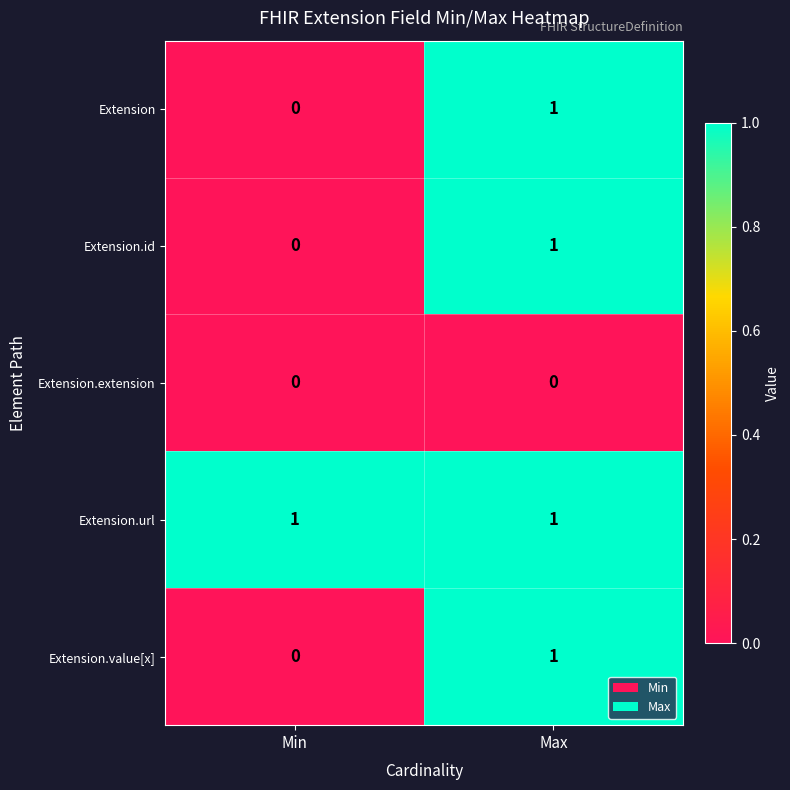

Reading right to left, extract all data points from this chart.

Extension: Max=1	Min=0
Extension.id: Max=1	Min=0
Extension.extension: Max=0	Min=0
Extension.url: Max=1	Min=1
Extension.value[x]: Max=1	Min=0